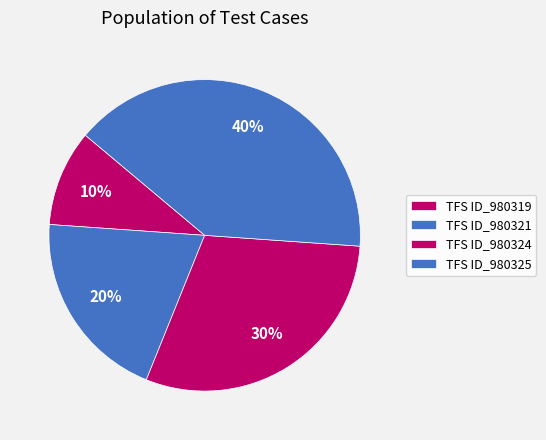

To the nearest percent, what percentage of the pie is TFS ID_980324?

30%